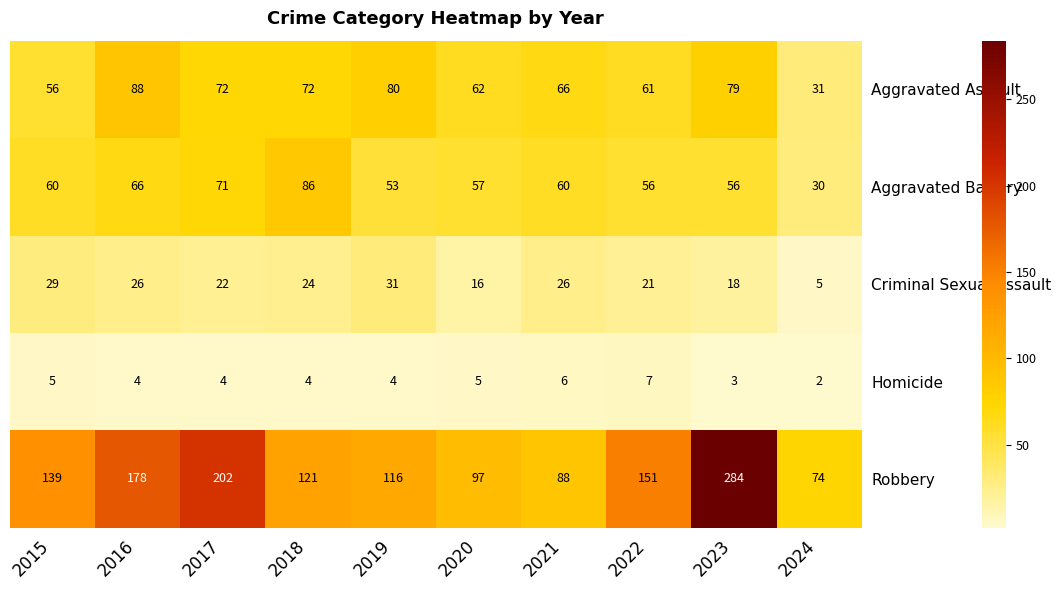

Which label corresponds to the largest value in the chart?

2023